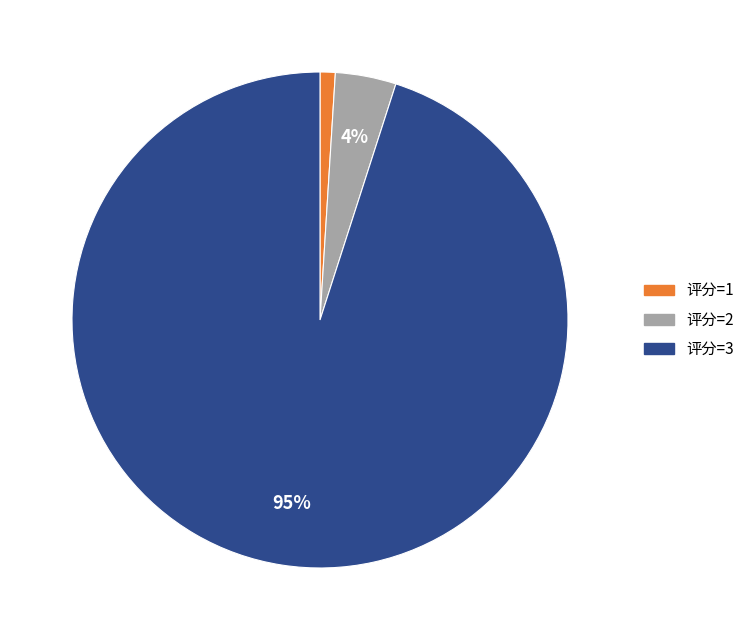

Which has a higher value, 评分=2 or 评分=3?

评分=3